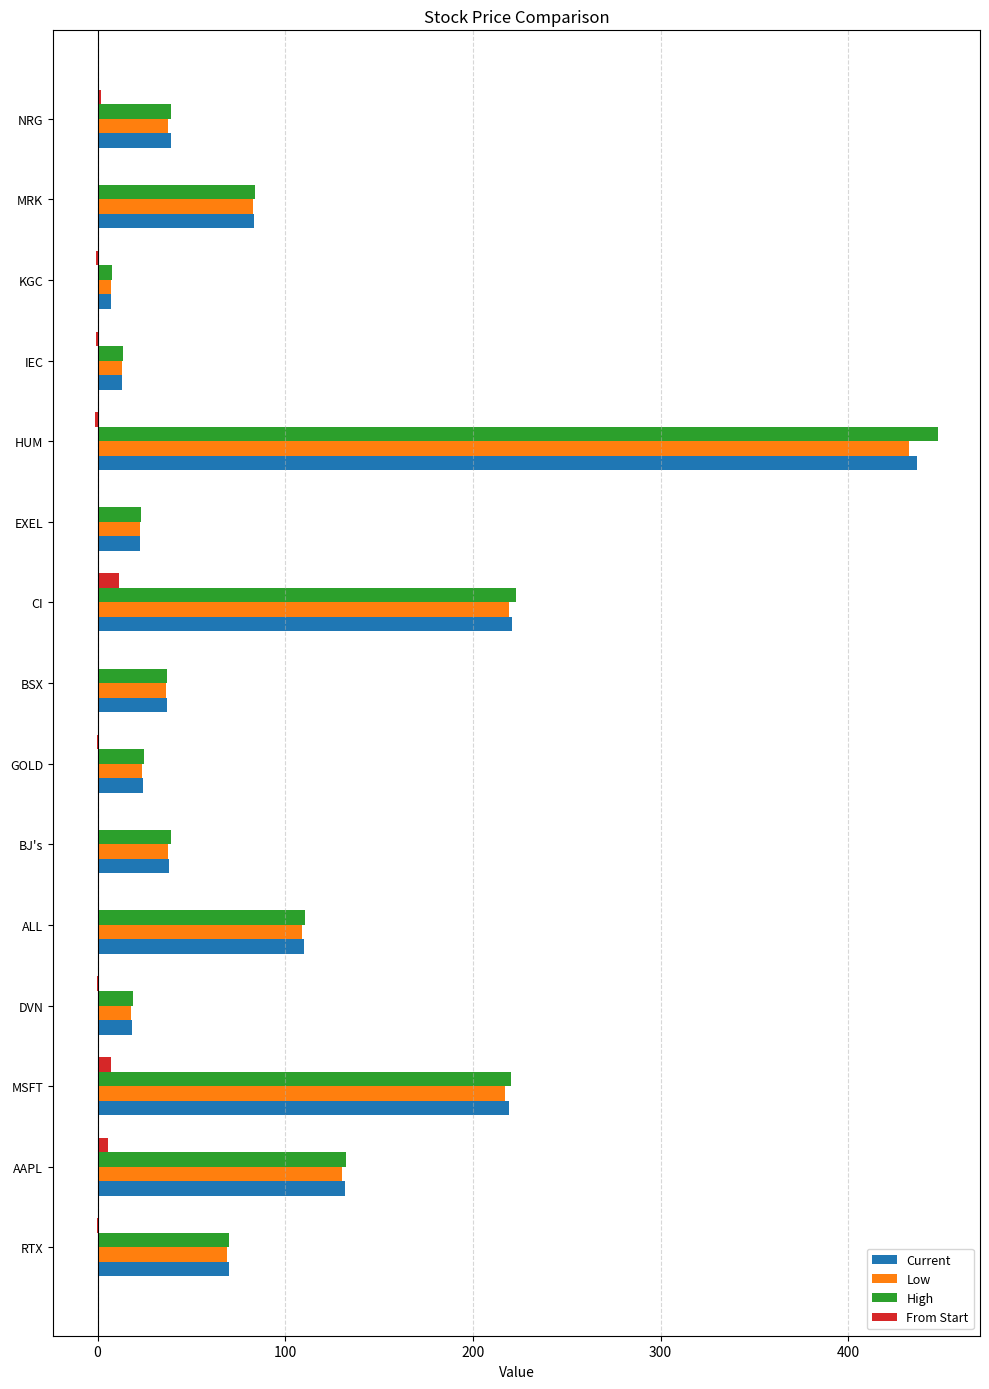

True or false: High has a value of 24.8 at GOLD.

True